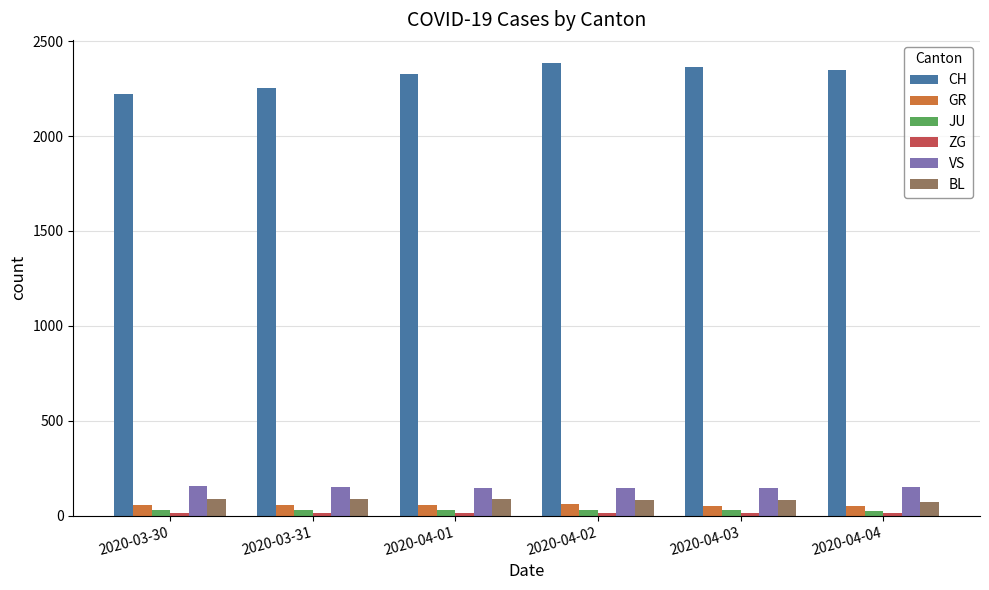

Which series has the widest spread of values?

CH